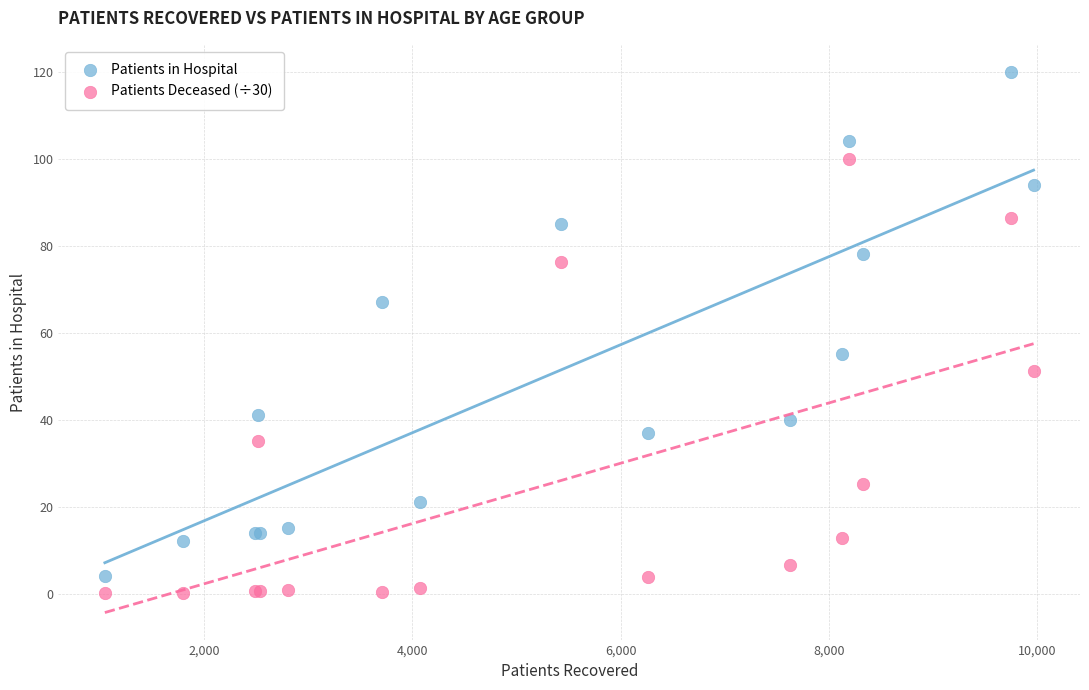

What are all the series names shown in the legend?

Patients in Hospital, Patients Deceased (÷30)